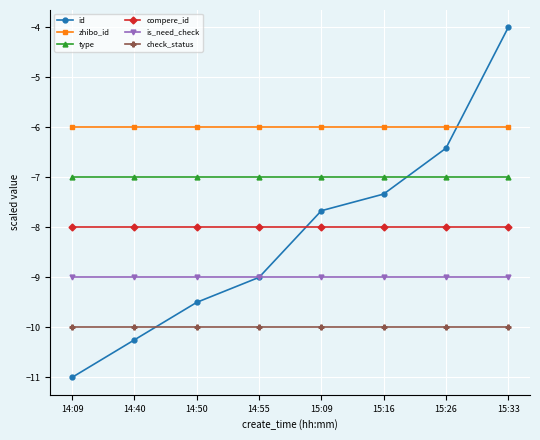

What is the value of the zhibo_id point at the 6th from the left?

-6.0